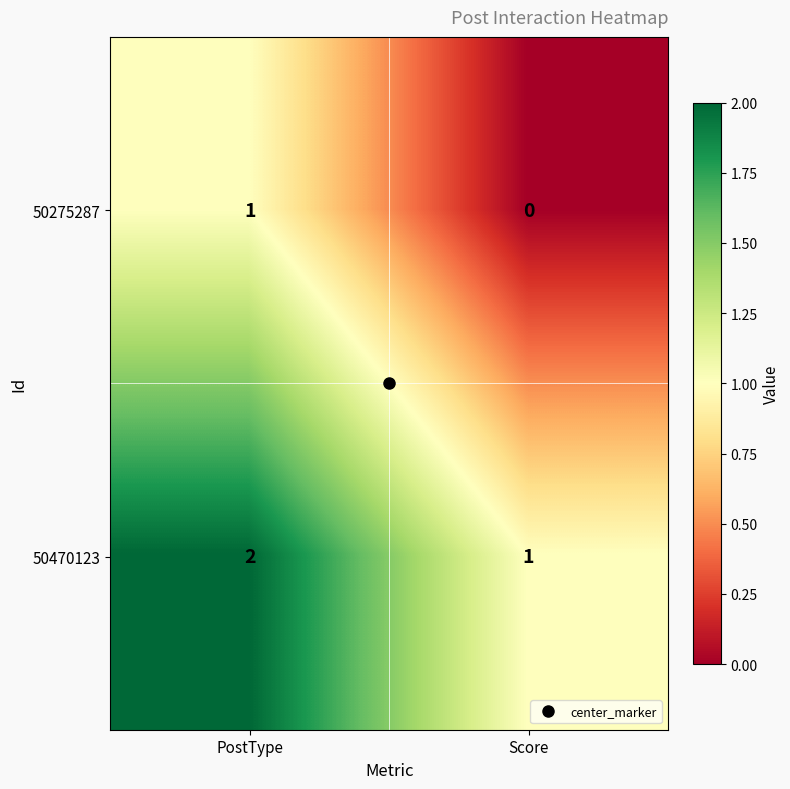

How many values in 50275287 are above zero?

1